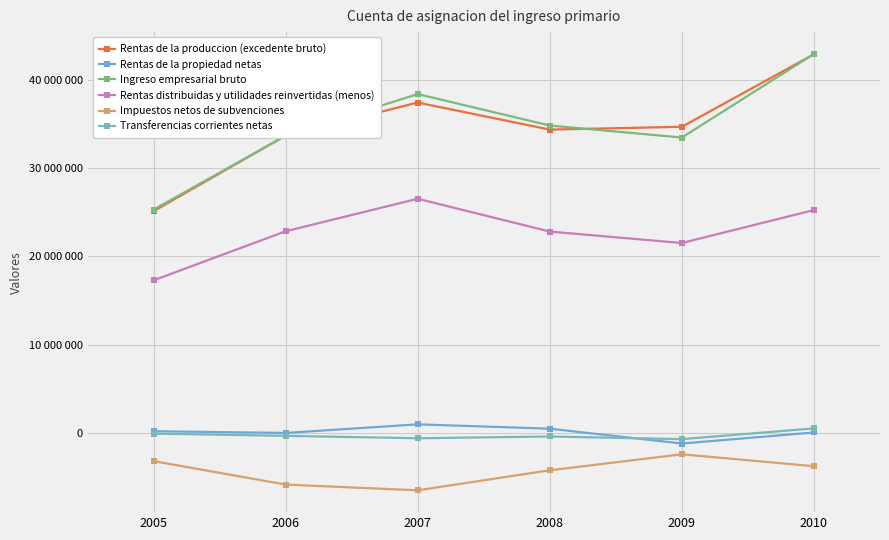

True or false: Rentas de la produccion (excedente bruto) has a value of 37420572 at 2007.

True